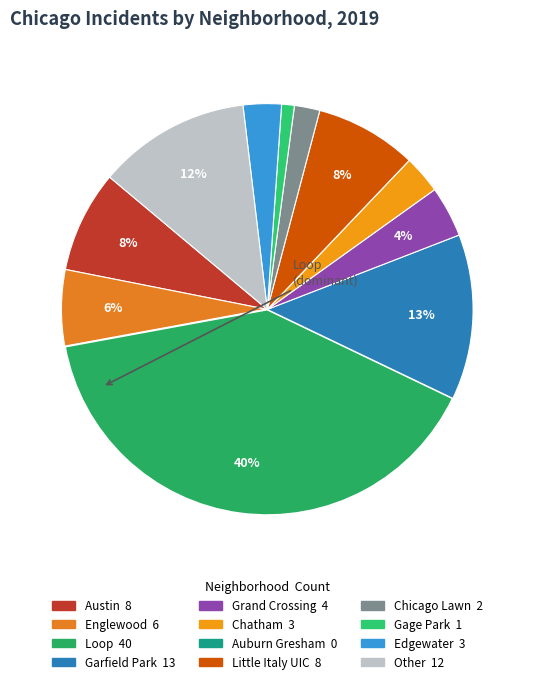

Does Loop represent more than half of the total?

No